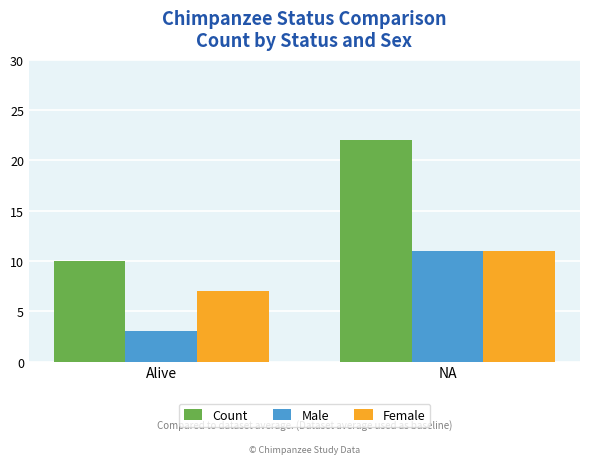

Which series has the largest range (max minus min)?

Count